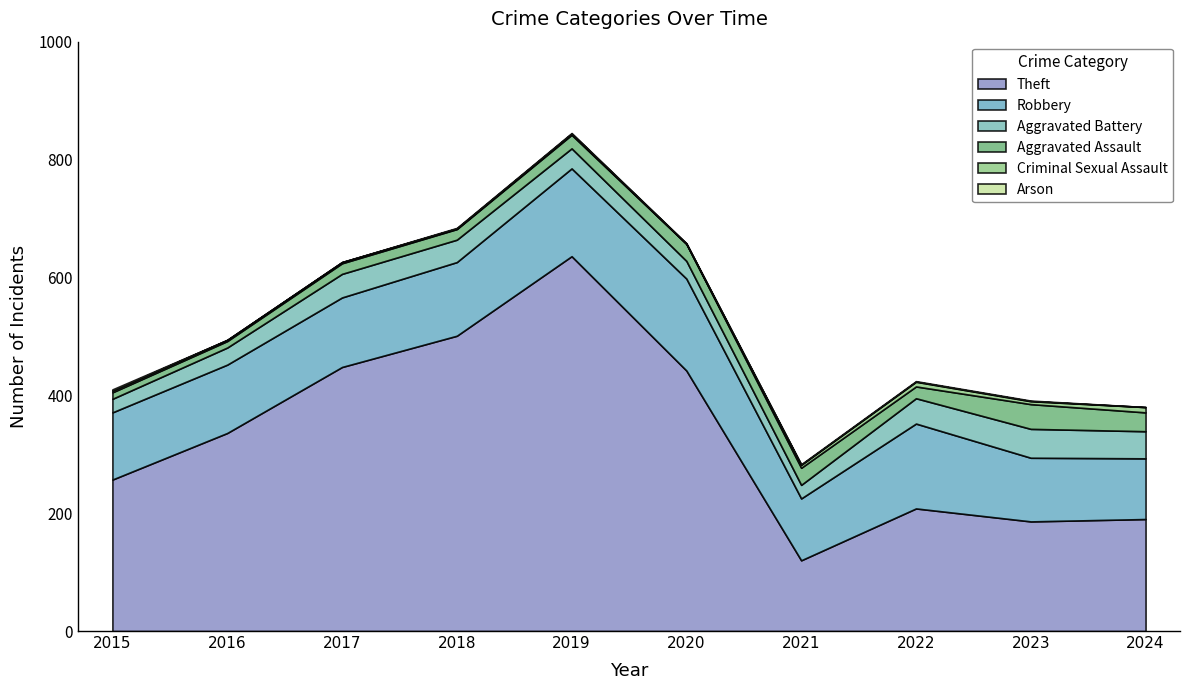

What is the difference between the Aggravated Assault values at 2016 and 2021?

18